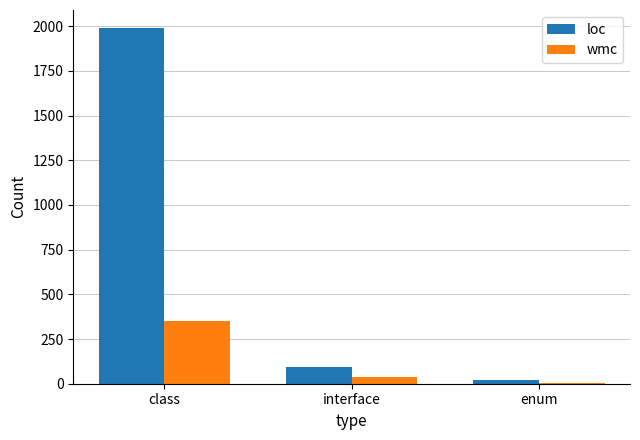

At which label is wmc closest to 177?

interface